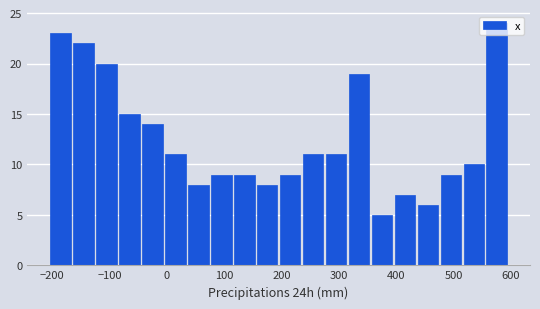

Reading left to right, transcribe this chart: for each bar, give the range it covers on the x-axis and its height. Neither the bar edges nor the heights are printed on the chart, so give them approximately, as read against the axes.

-210 to -170: 23
-170 to -130: 22
-130 to -90: 20
-90 to -50: 15
-50 to -10: 14
-10 to 30: 11
30 to 70: 8
70 to 110: 9
110 to 150: 9
150 to 190: 8
190 to 230: 9
230 to 270: 11
270 to 310: 11
310 to 360: 19
360 to 400: 5
400 to 440: 7
440 to 480: 6
480 to 520: 9
520 to 560: 10
560 to 600: 24